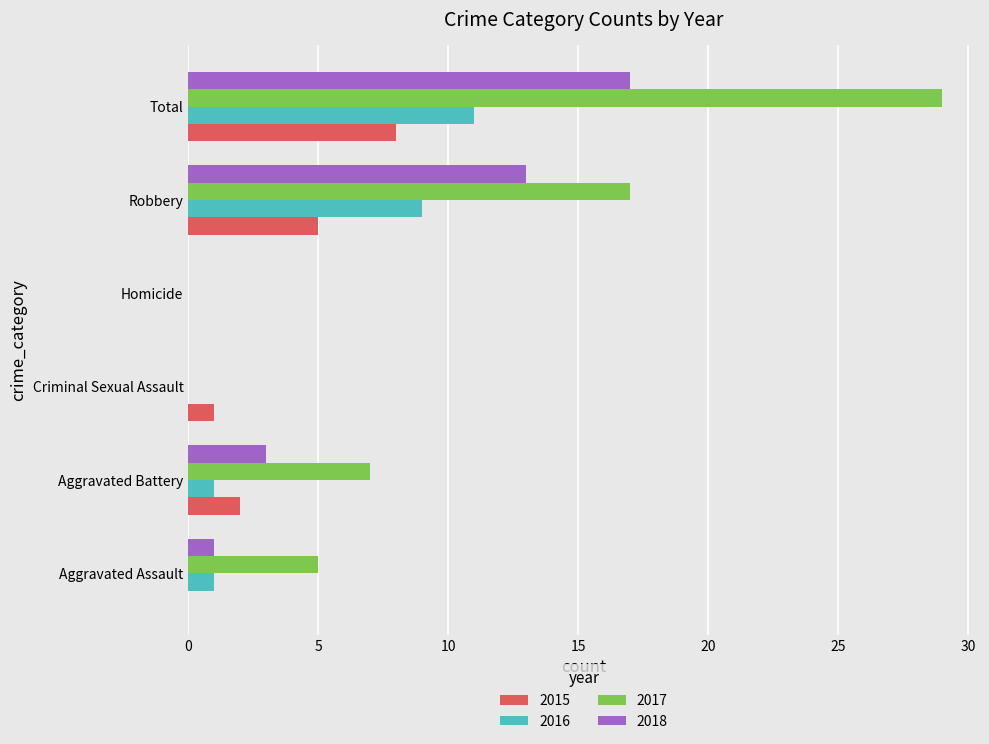

What is the maximum value shown in the chart?

29